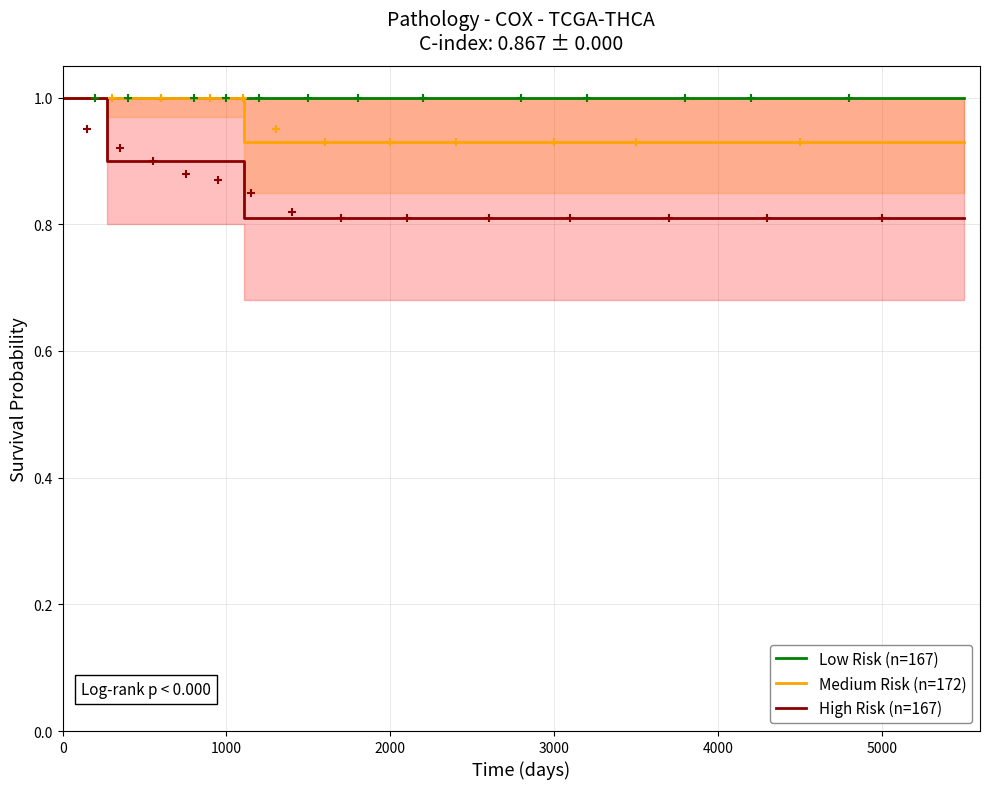

What are all the series names shown in the legend?

Low Risk (n=167), Medium Risk (n=172), High Risk (n=167)